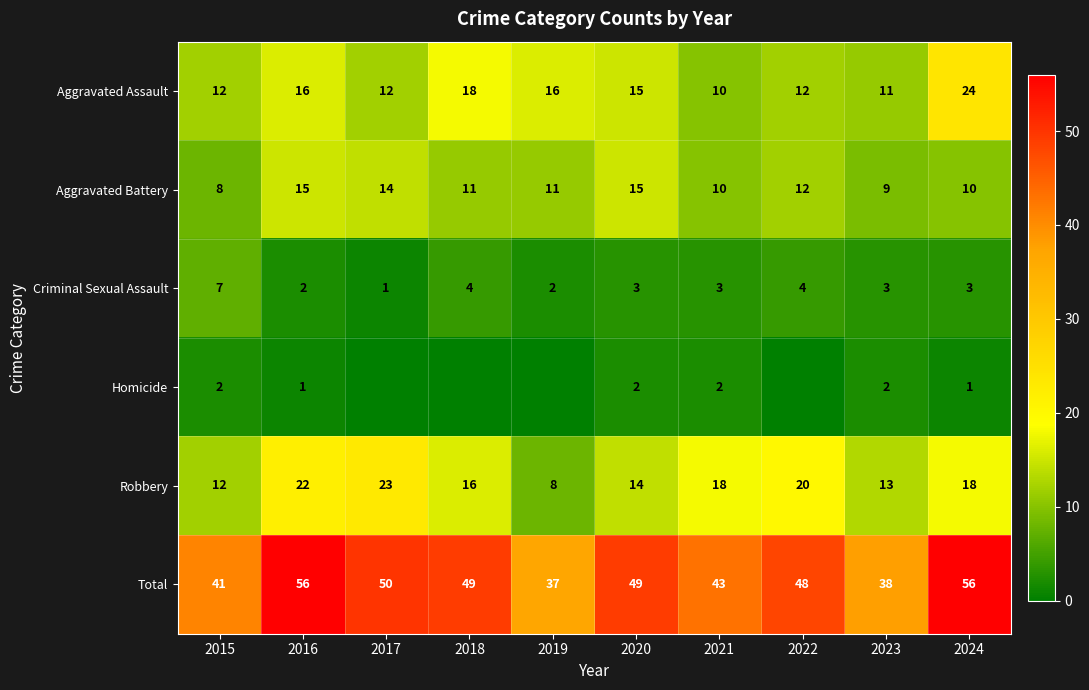

How many distinct data groups are displayed?

6